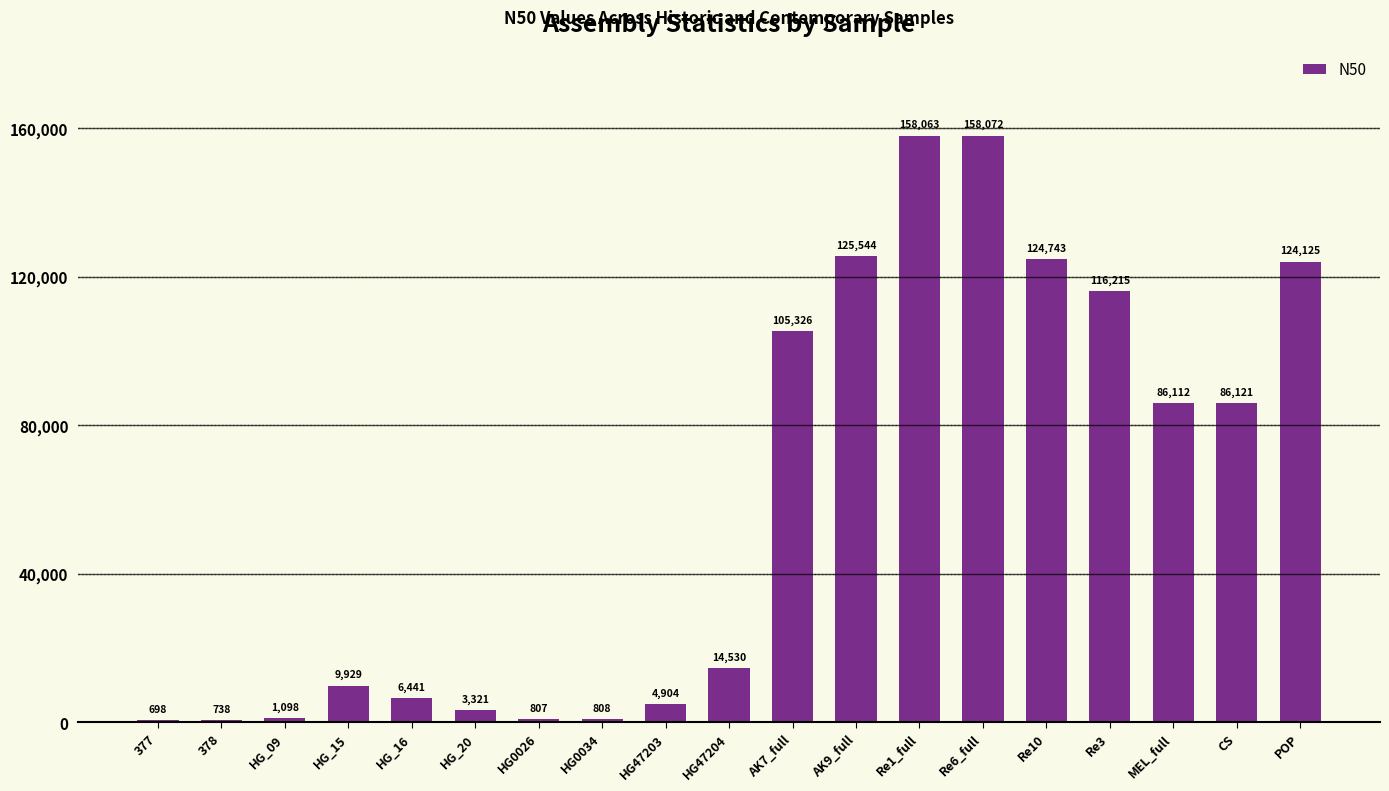

What value does the data have at HG0034?

808